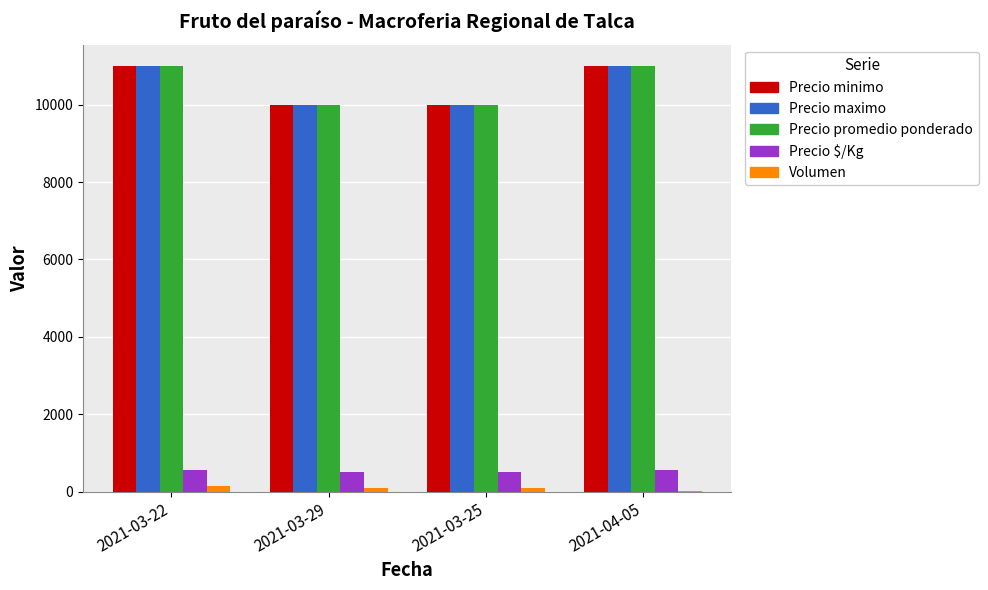

What are all the series names shown in the legend?

Precio minimo, Precio maximo, Precio promedio ponderado, Precio $/Kg, Volumen